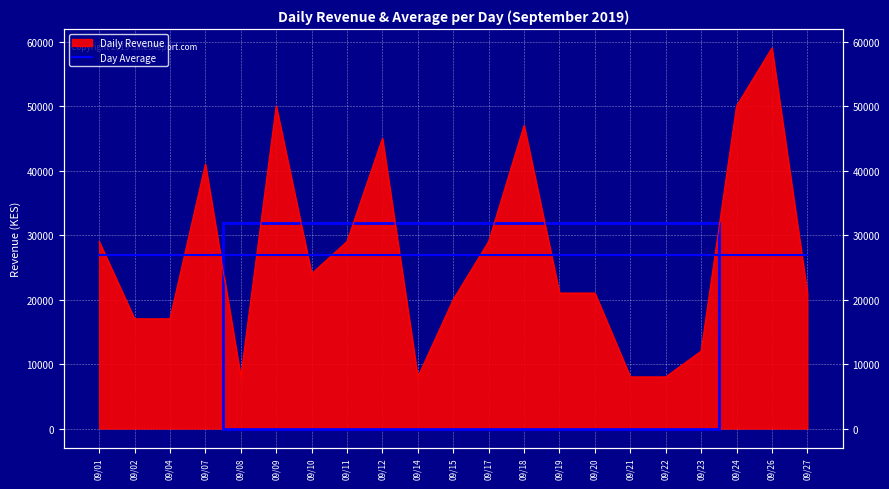

Where is the first local maximum?

09/07